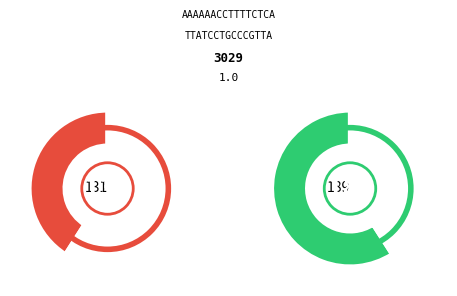

Count the number of slices in the pie.

2